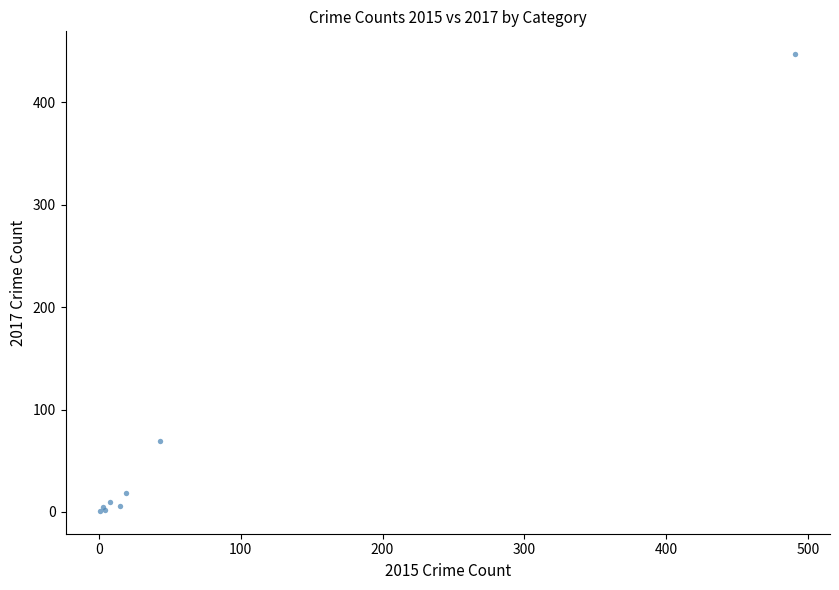

What Y value in the scatter plot is closest to 224?

69